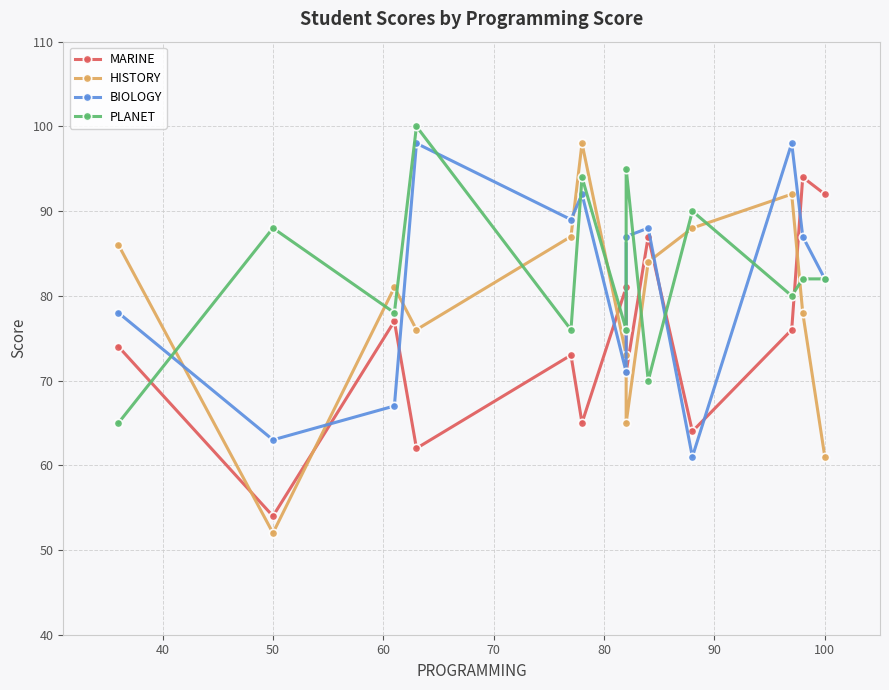

What is the value of the PLANET point at the 3rd from the left?

78